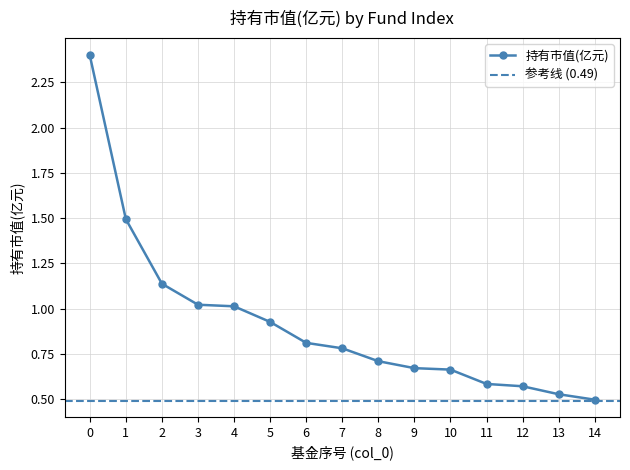

Reading left to right, what are all the values shown in this chart?

2.4	1.5	1.1	1.0	1.0	0.9	0.8	0.8	0.7	0.7	0.7	0.6	0.6	0.5	0.5